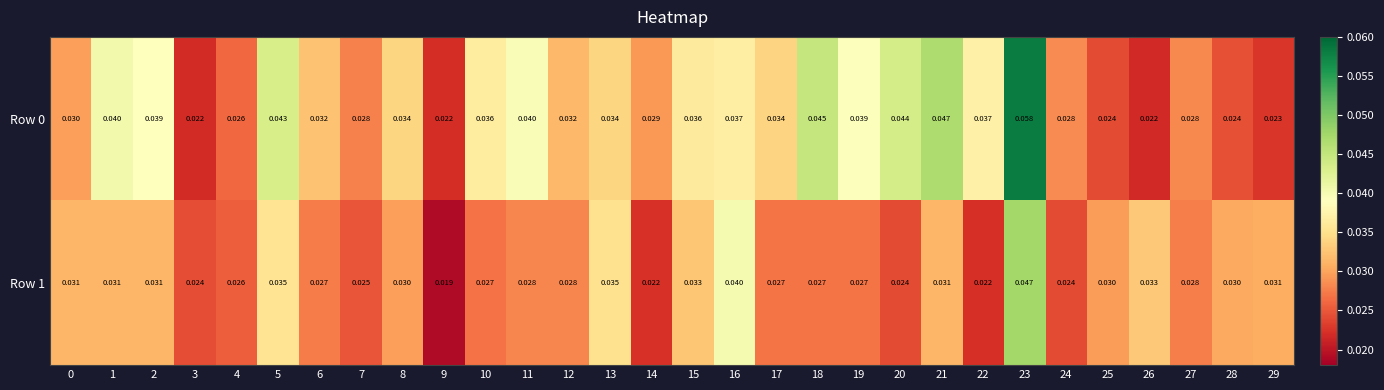

Which category has the lowest value across all series?

9